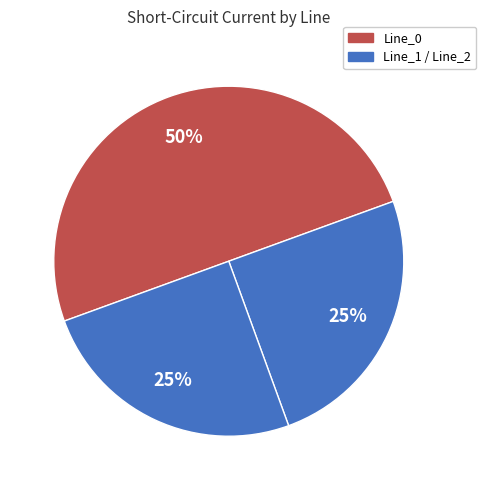

How many slices are in this pie chart?

3